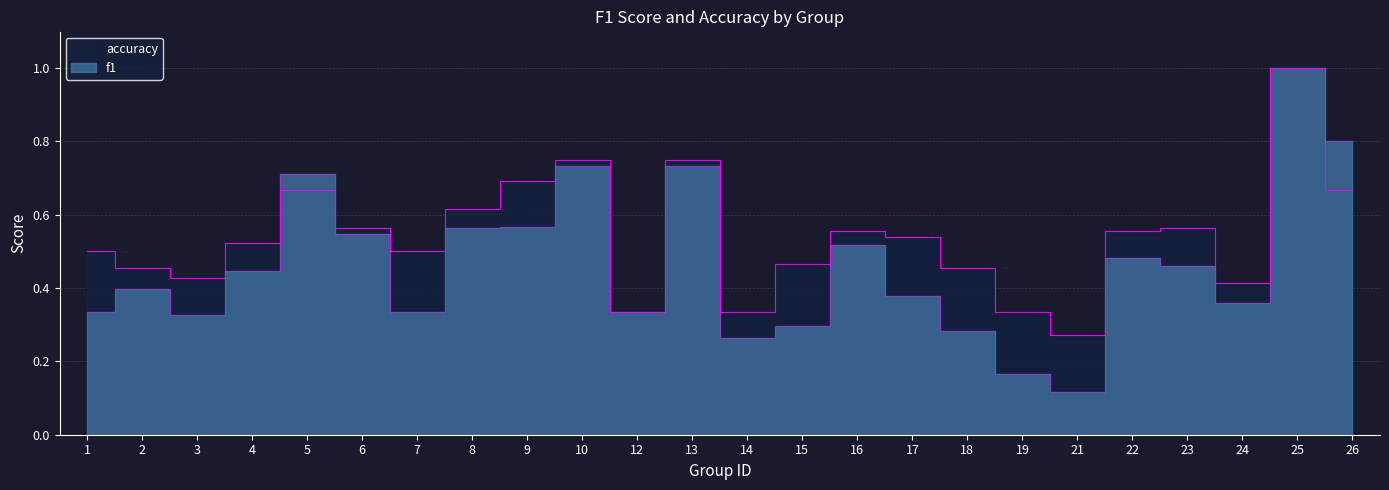

True or false: f1 has a value of 1.3 at 26.

False